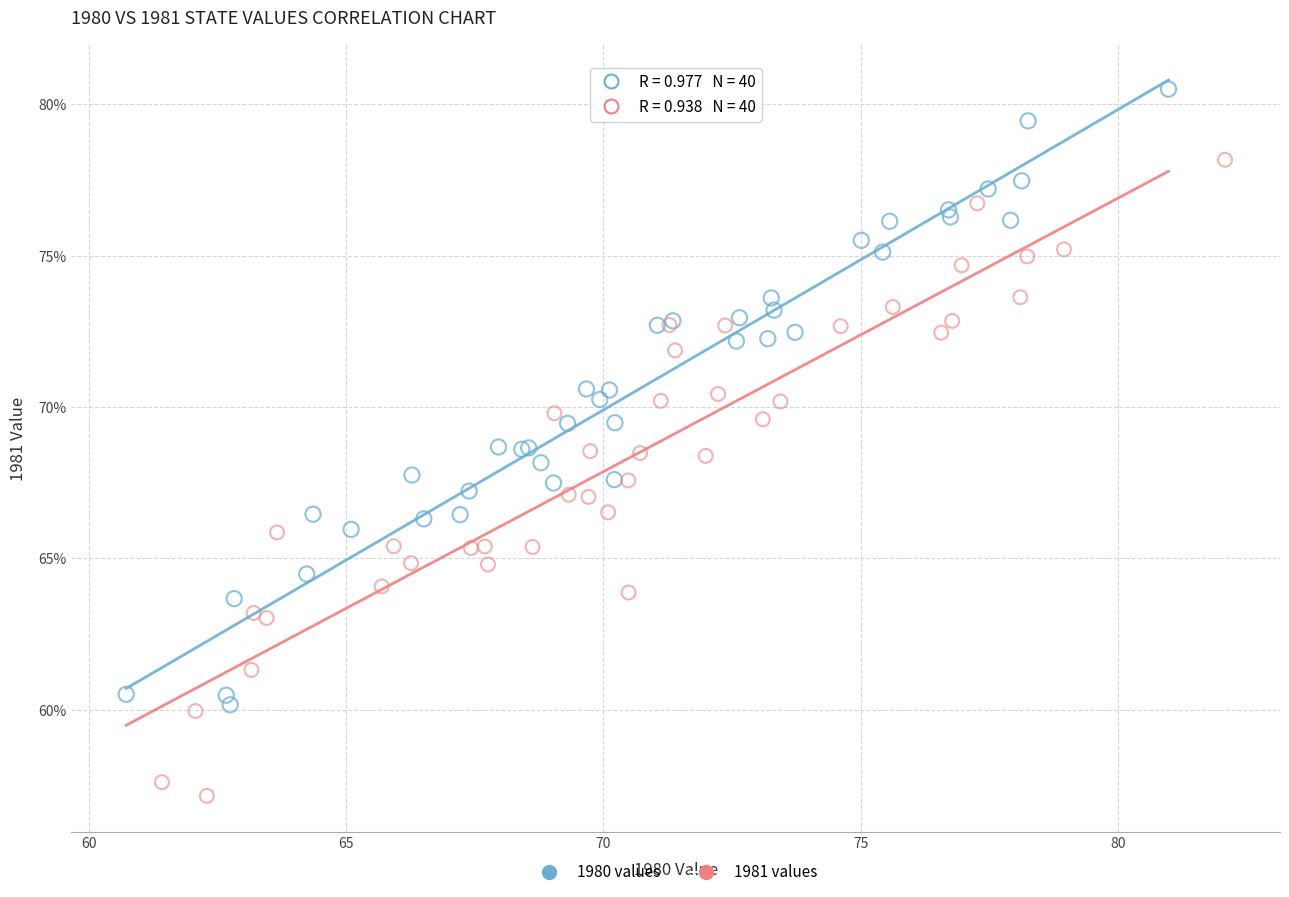

Which series reaches the maximum Y coordinate?

1980 values